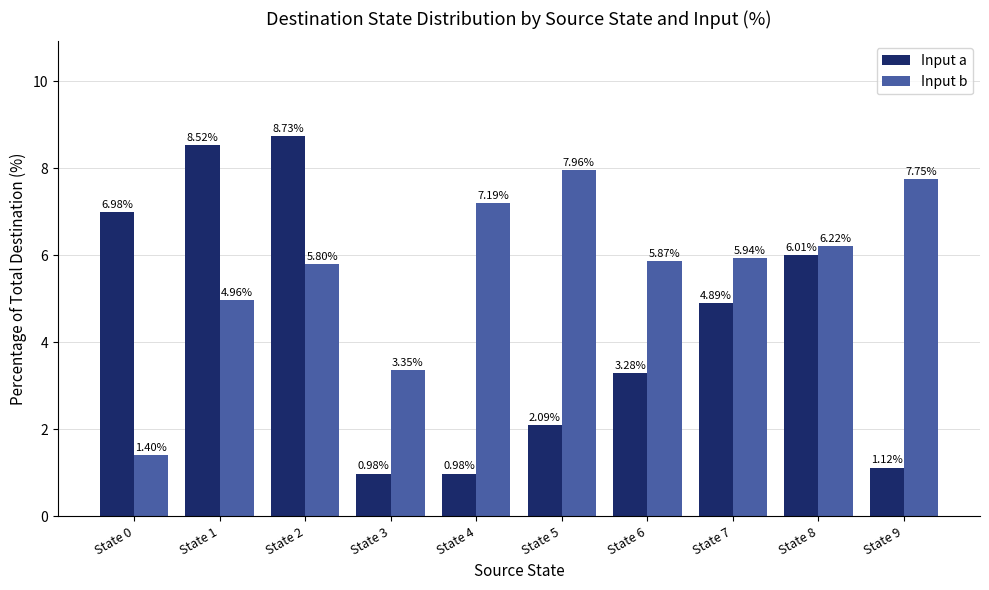

Is the value of Input b at State 6 greater than the value of Input a at State 3?

Yes